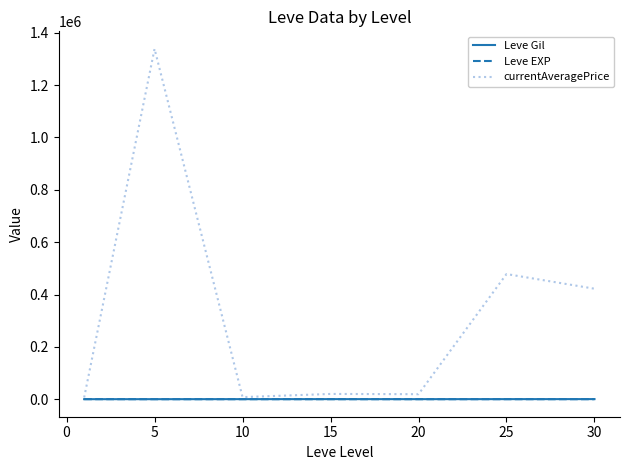

Which series has the largest range (max minus min)?

currentAveragePrice